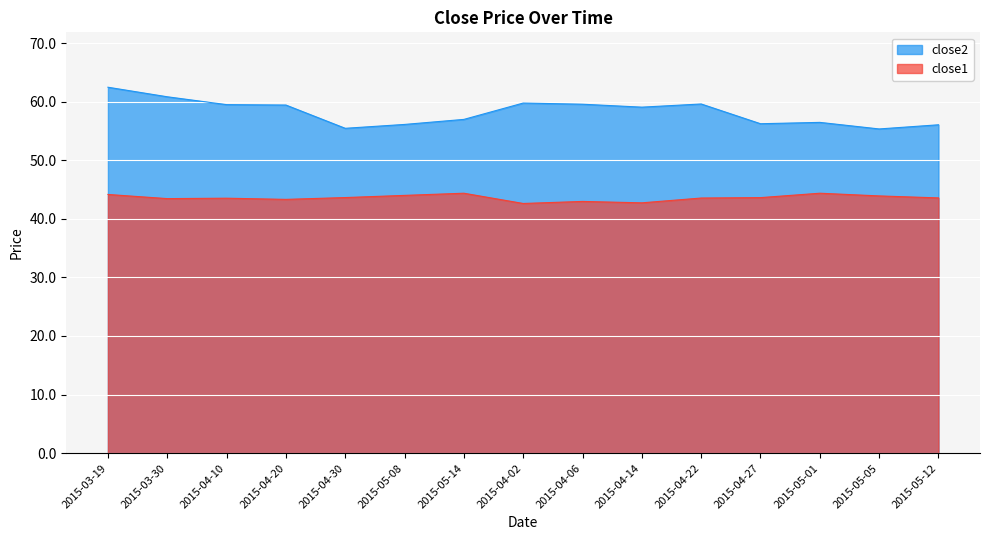

At which category does close2 reach its first local valley?

2015-04-30